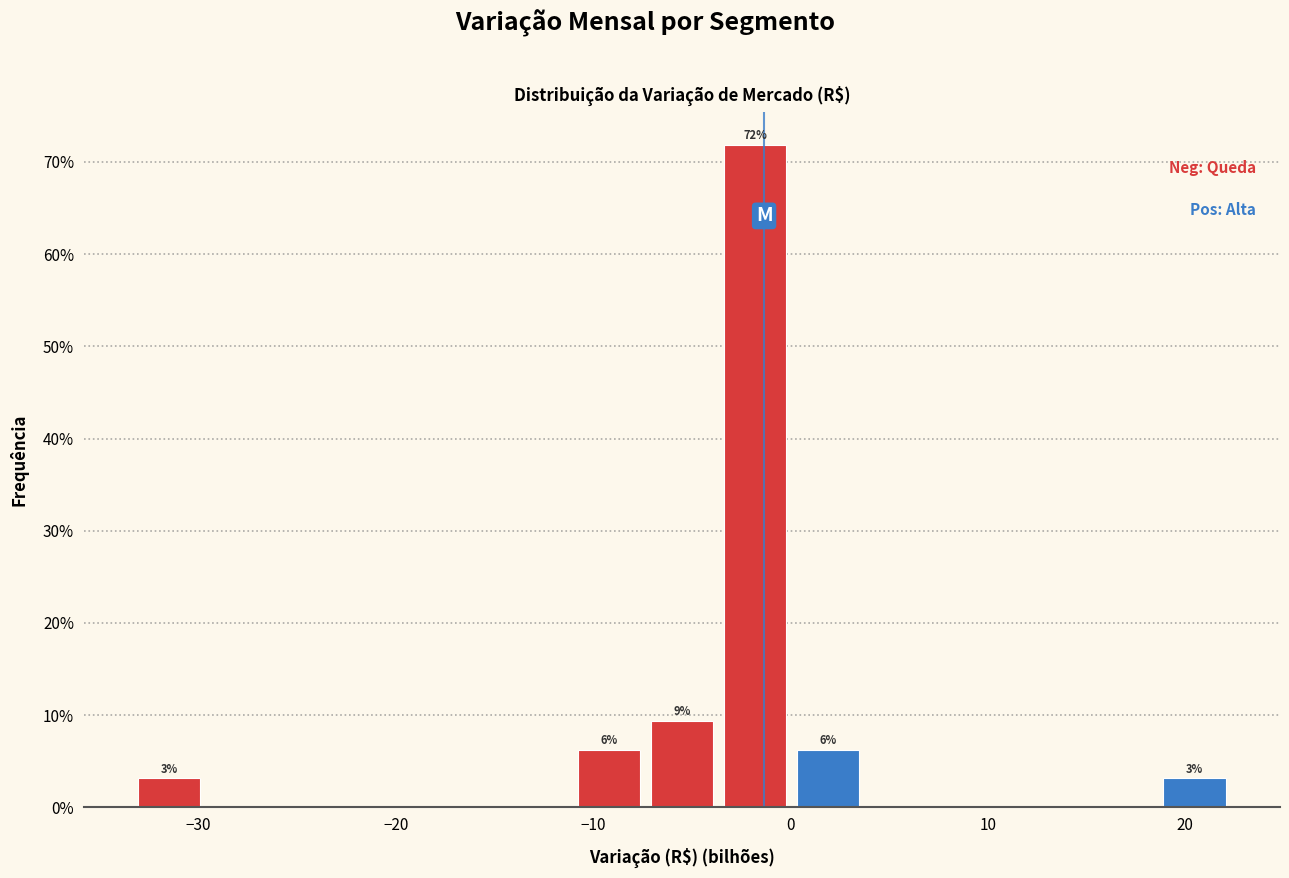

Read against the x-axis, roughly where is the centre of the tallest bar?

-2